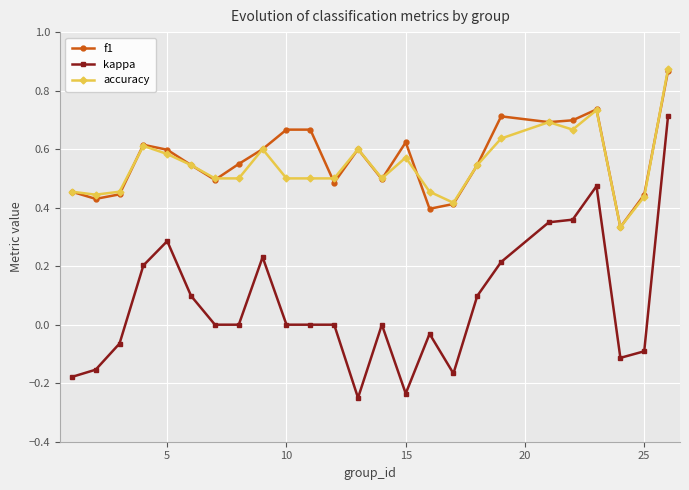

What is the sum of all accuracy values?

13.7